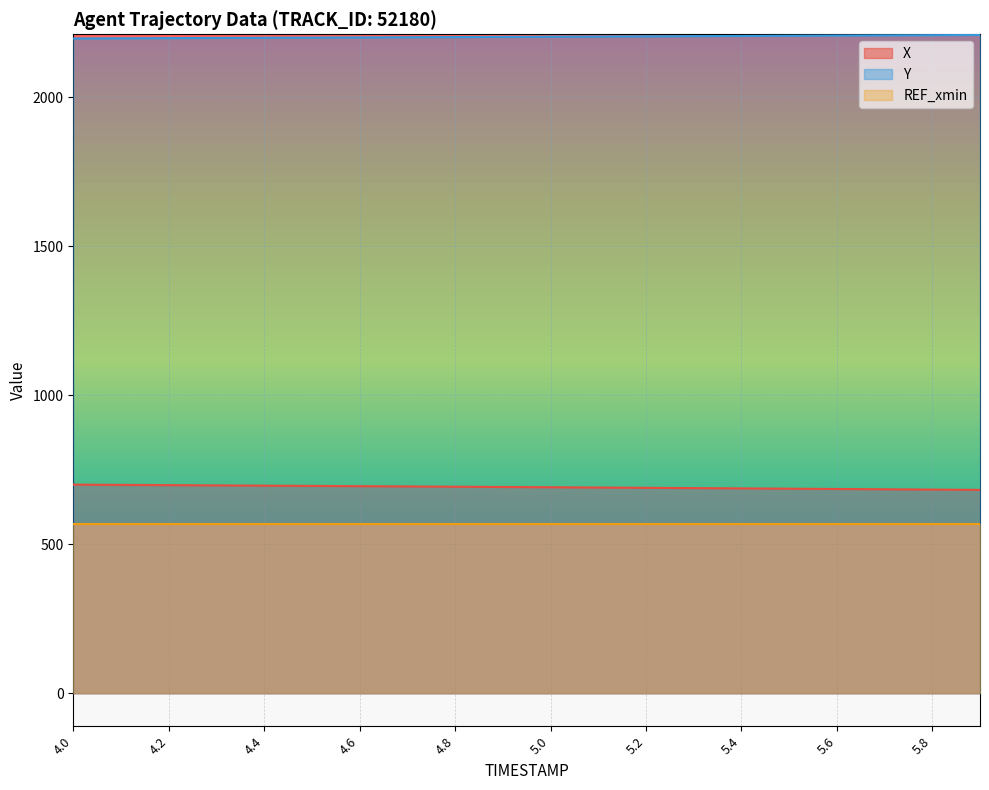

True or false: Y and REF_xmin cross at least once.

False